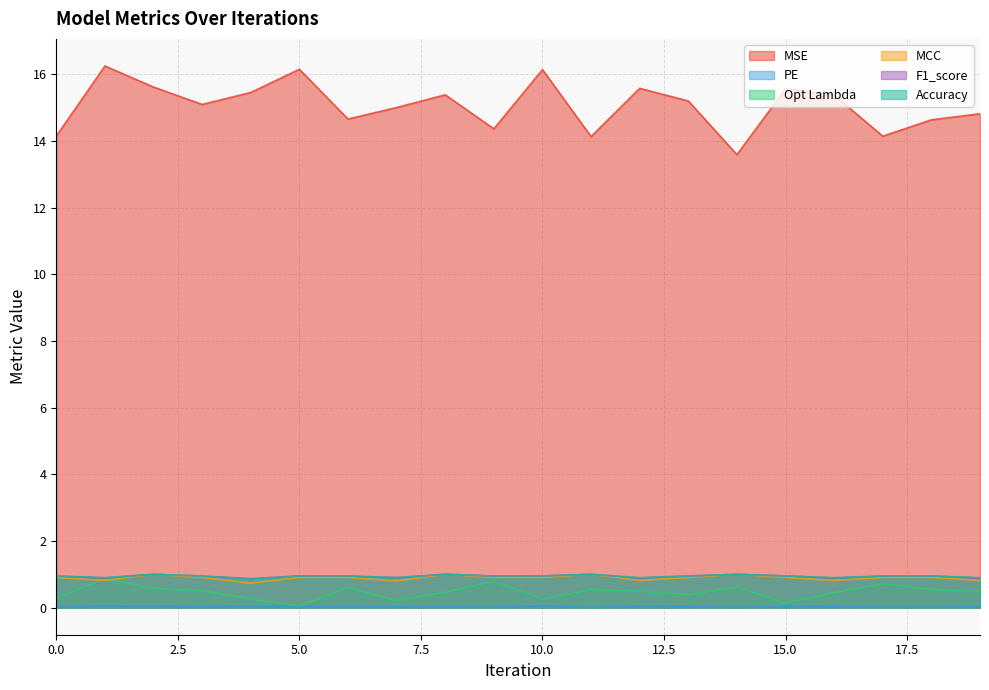

Reading right to left, transcribe all the data shown in this chart.

MSE: 19=14.8	18=14.6	17=14.1	16=15.4	15=15.6	14=13.6	13=15.2	12=15.6	11=14.1	10=16.1	9=14.4	8=15.4	7=15.0	6=14.7	5=16.1	4=15.4	3=15.1	2=15.6	1=16.2	0=14.1
PE: 19=0.0	18=0.0	17=0.0	16=0.0	15=0.0	14=0.0	13=0.0	12=0.0	11=0.0	10=0.1	9=0.0	8=0.0	7=0.0	6=0.0	5=0.0	4=0.0	3=0.0	2=0.0	1=0.0	0=0.0
Opt Lambda: 19=0.5	18=0.5	17=0.7	16=0.5	15=0.1	14=0.6	13=0.4	12=0.5	11=0.5	10=0.3	9=0.8	8=0.5	7=0.2	6=0.6	5=0.0	4=0.3	3=0.5	2=0.6	1=0.9	0=0.3
MCC: 19=0.8	18=0.9	17=0.9	16=0.8	15=0.9	14=1.0	13=0.9	12=0.8	11=1.0	10=0.9	9=0.9	8=1.0	7=0.8	6=0.9	5=0.9	4=0.7	3=0.9	2=1.0	1=0.8	0=0.9
F1_score: 19=0.9	18=0.9	17=0.9	16=0.9	15=1.0	14=1.0	13=0.9	12=0.9	11=1.0	10=1.0	9=0.9	8=1.0	7=0.9	6=0.9	5=1.0	4=0.9	3=0.9	2=1.0	1=0.9	0=0.9
Accuracy: 19=0.9	18=0.9	17=0.9	16=0.9	15=0.9	14=1.0	13=0.9	12=0.9	11=1.0	10=0.9	9=0.9	8=1.0	7=0.9	6=0.9	5=0.9	4=0.8	3=0.9	2=1.0	1=0.9	0=0.9